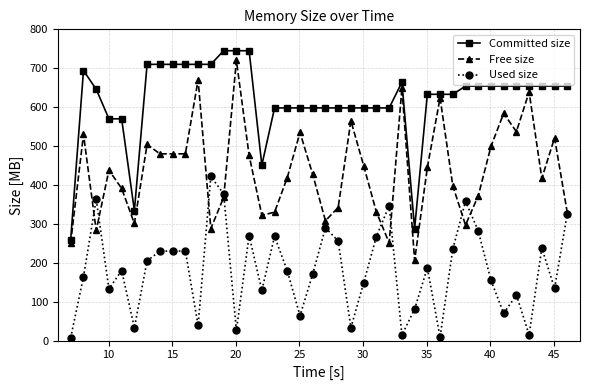

What is the difference between the maximum and second lowest values in the Committed size series?

457